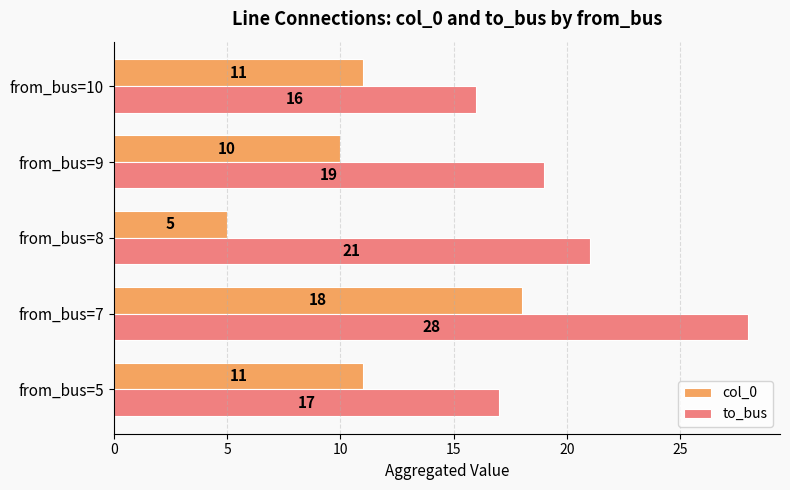

At how many categories does at least one series exceed 11?

5